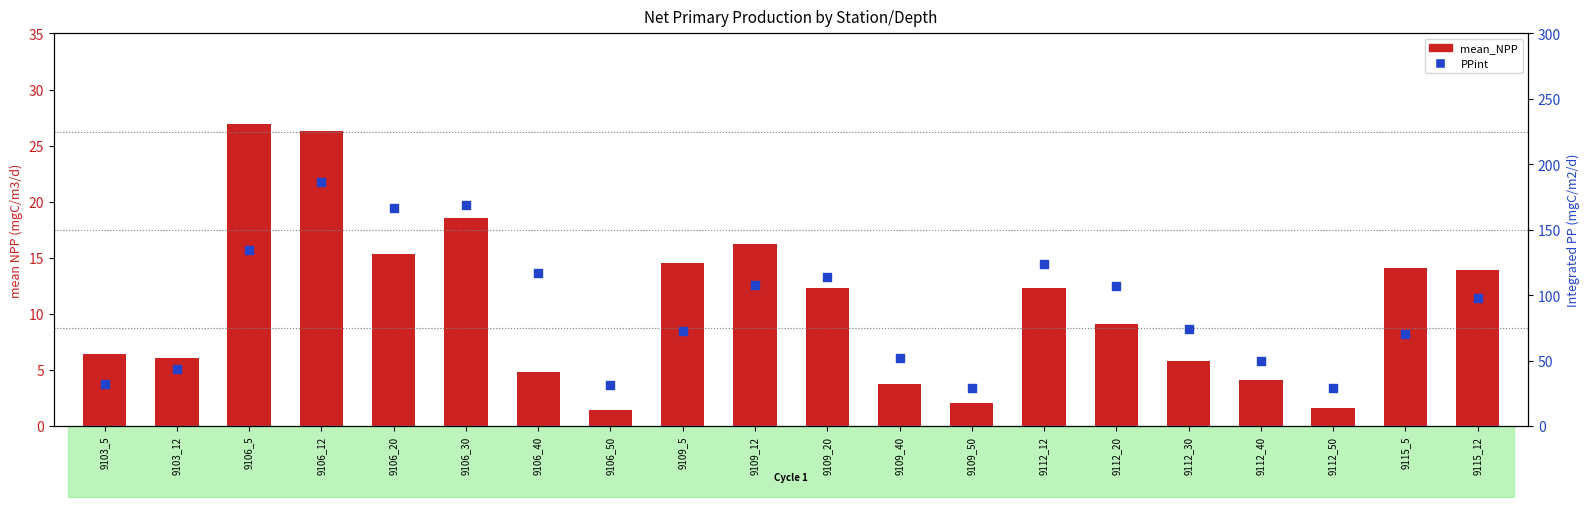

Which series has the largest total across all categories?

PPint